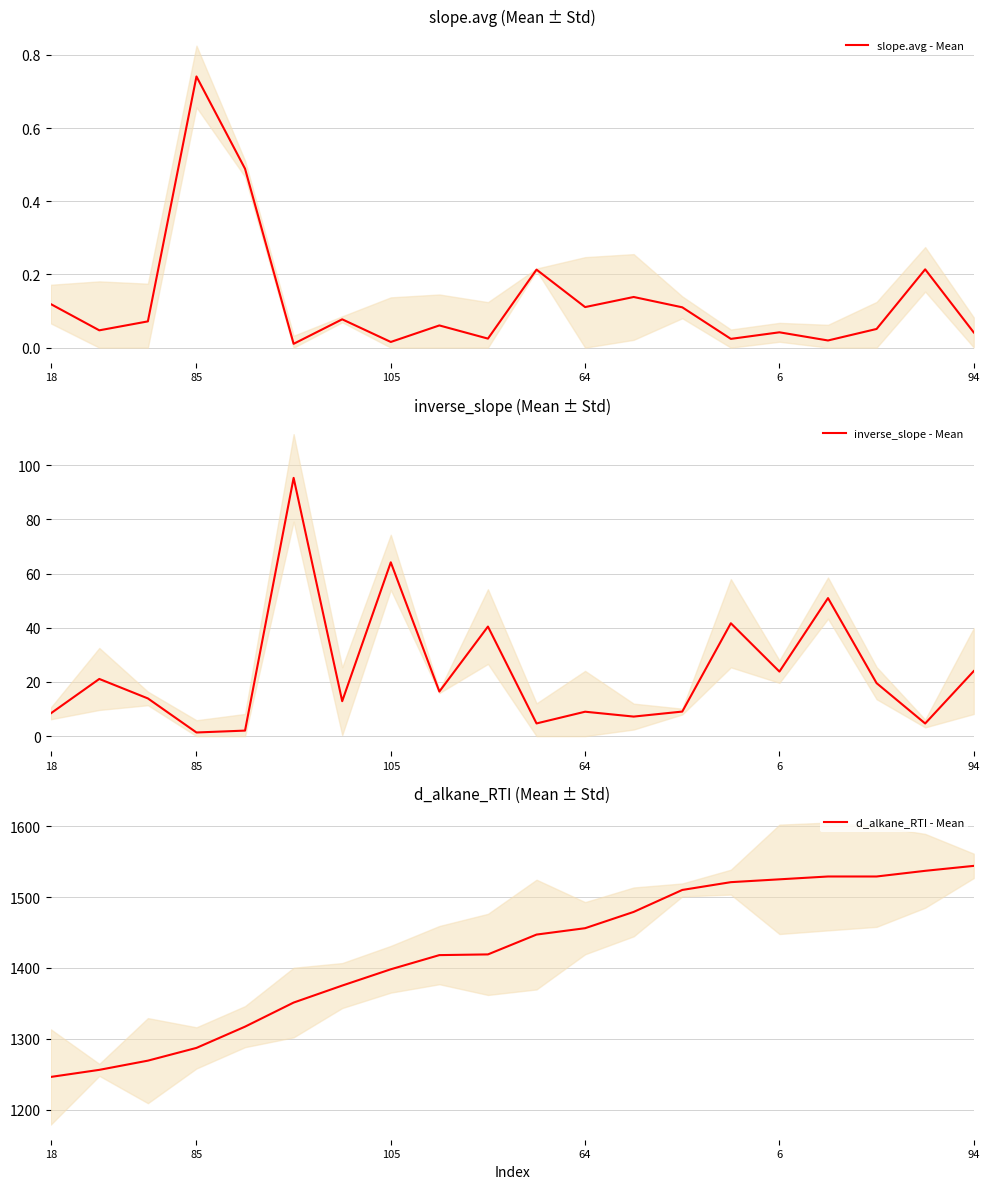

True or false: d_alkane_RTI - Mean has a value of 1544 at 94.

True